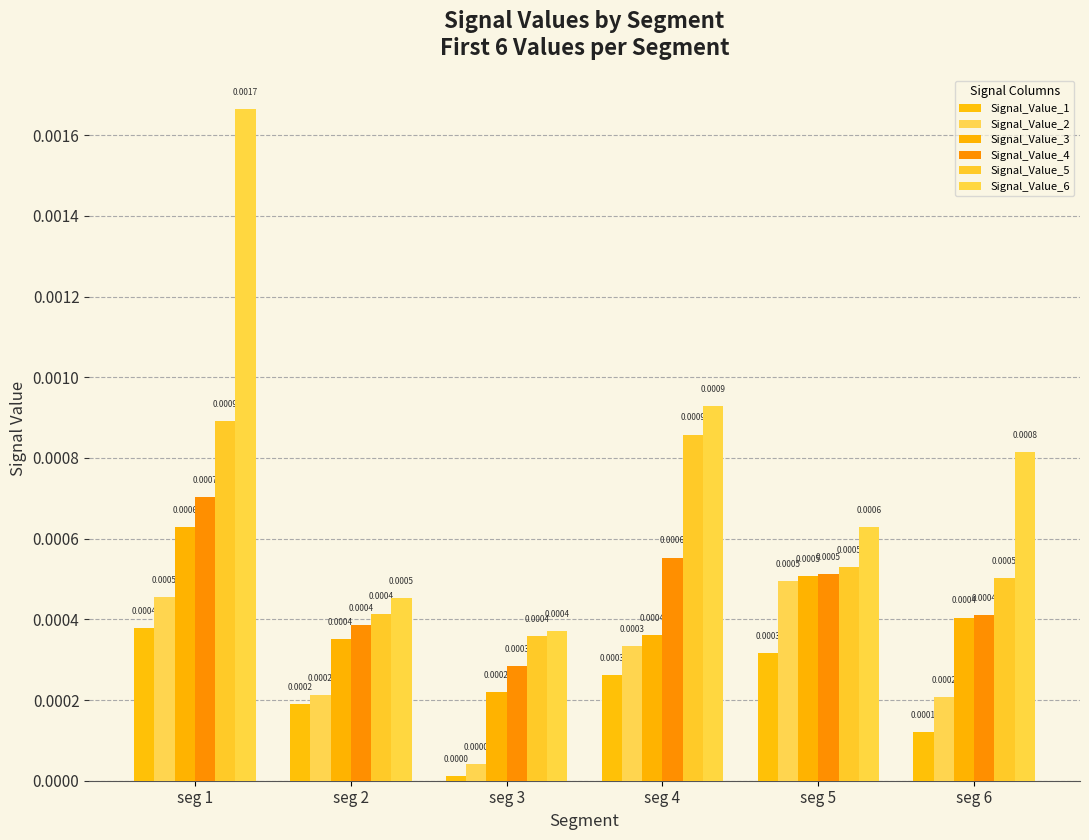

Which category has the highest value in the Signal_Value_3 series?

seg 1